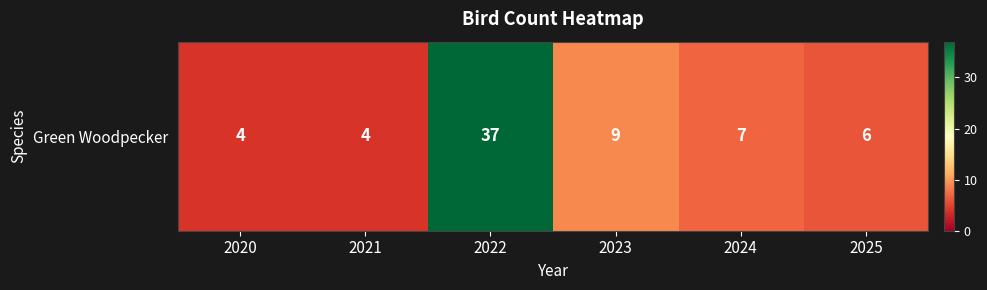

What is the change in value from 2023 to 2025?

-3